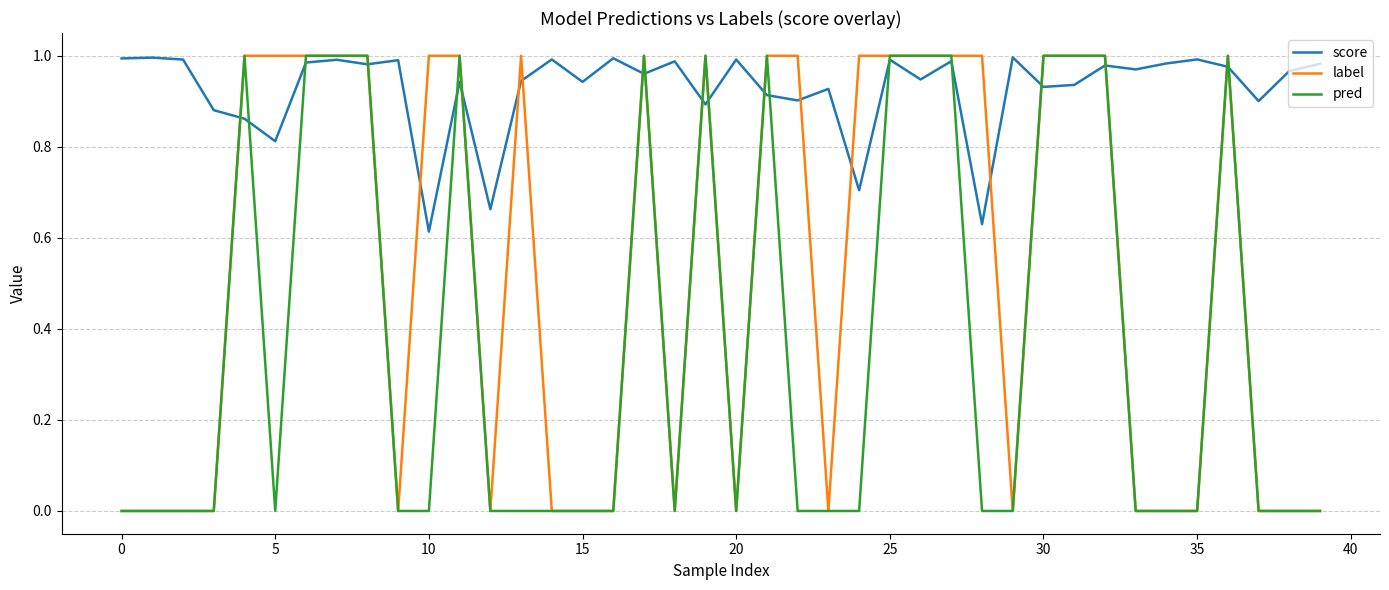

Rank the series by their average value, from lowest to highest.

pred, label, score